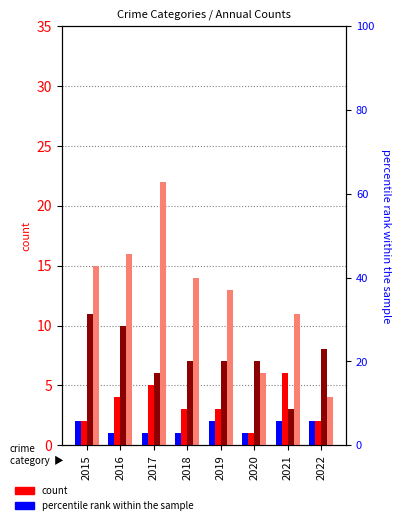

What is the difference between the highest and lowest values at 2015?

13